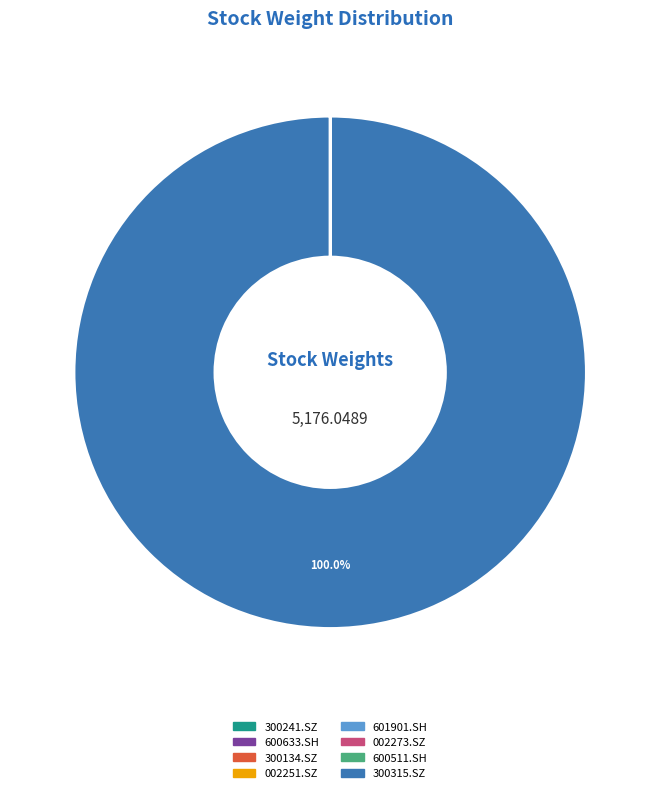

Does any single category account for the majority?

Yes